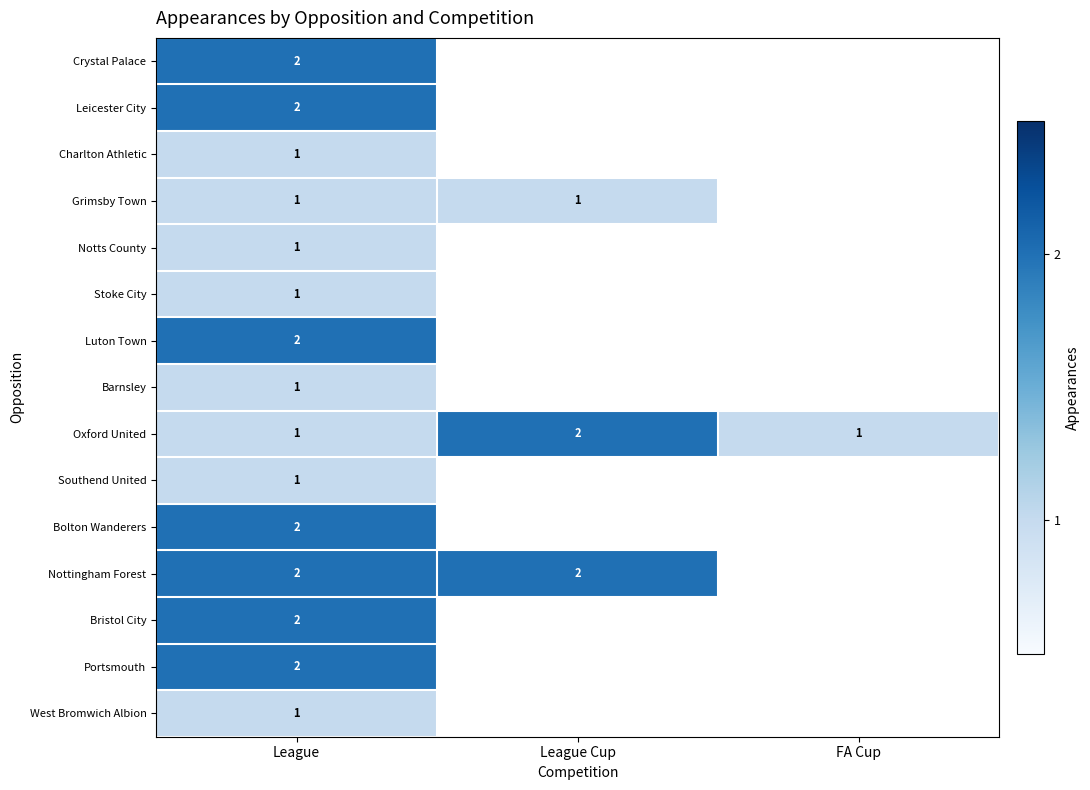

True or false: West Bromwich Albion has a value of 1 at League.

True